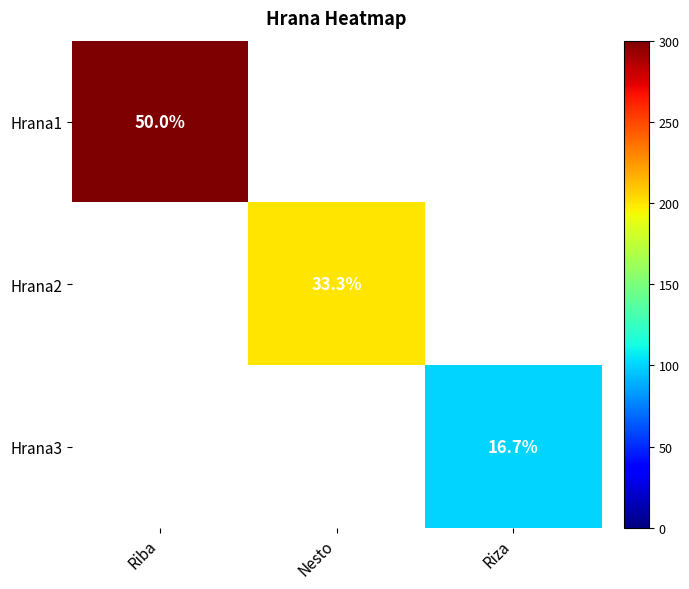

Is the value of Hrana3 at Riza greater than the value of Hrana2 at Nesto?

No